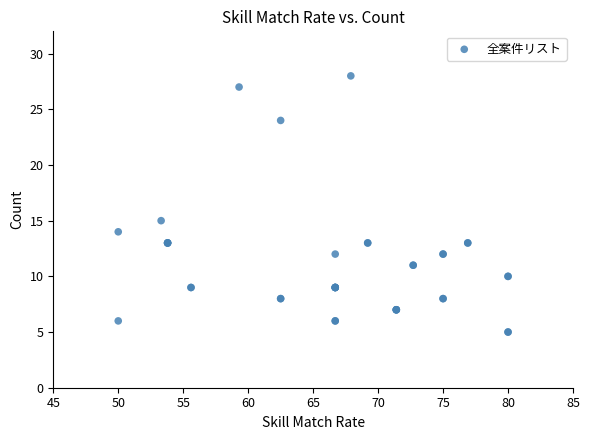

What Y value in the scatter plot is closest to 16?

15